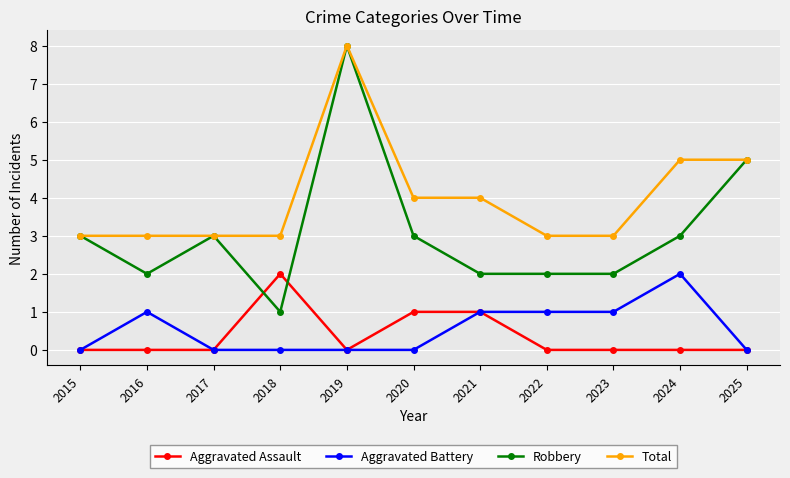

What is the greatest value displayed?

8